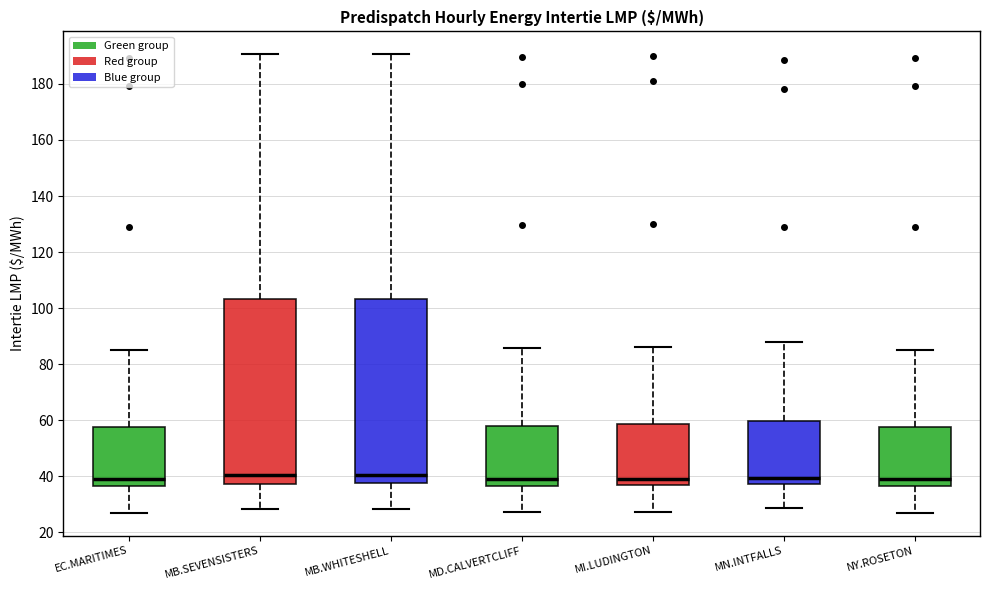

Where does the median line of the box for MB.SEVENSISTERS sit on the y-axis? The values are not printed on the chart, so give them approximately, as read against the axis.

40